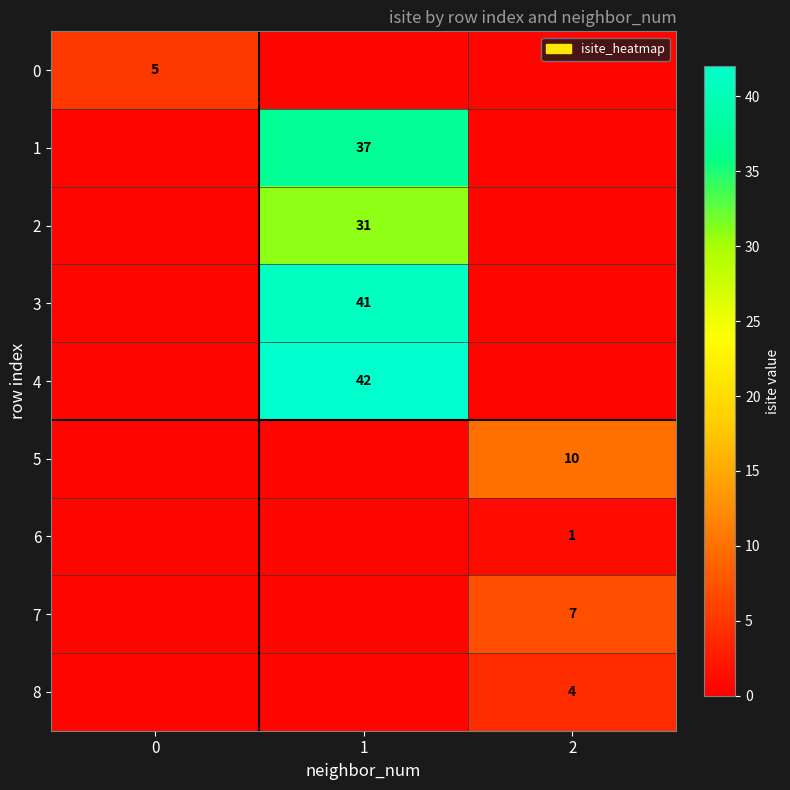

The 6 series shows 1.0 at 2. True or false?

True